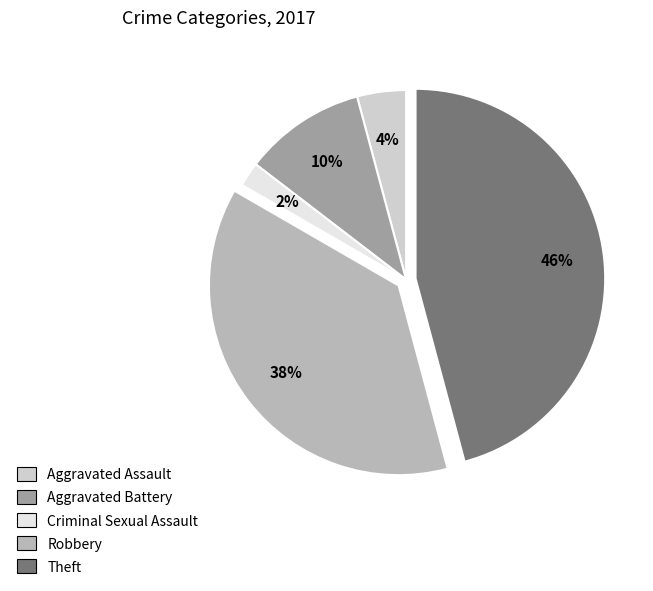

To the nearest percent, what percentage of the pie is Theft?

46%